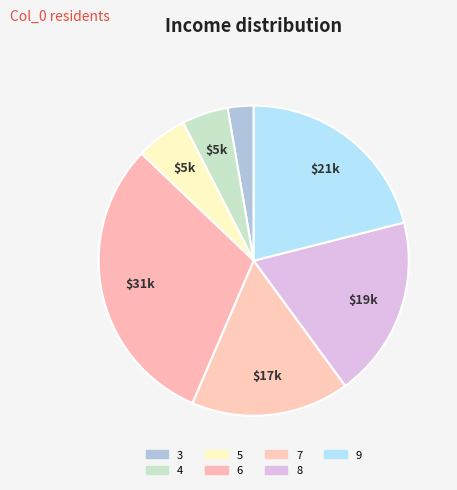

True or false: 7 accounts for 10% of the total.

False